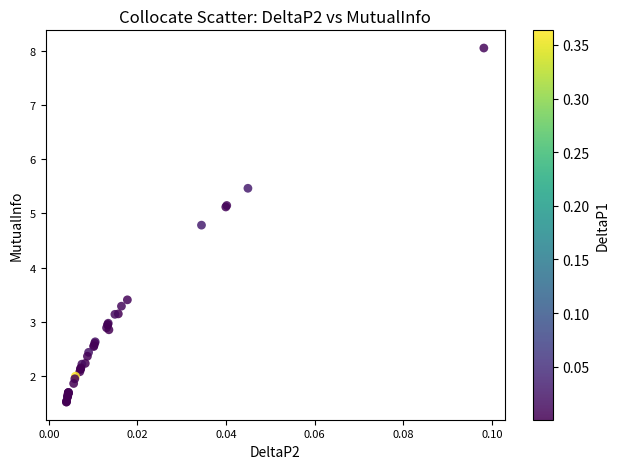

What Y value in the scatter plot is closest to 4?

3.4